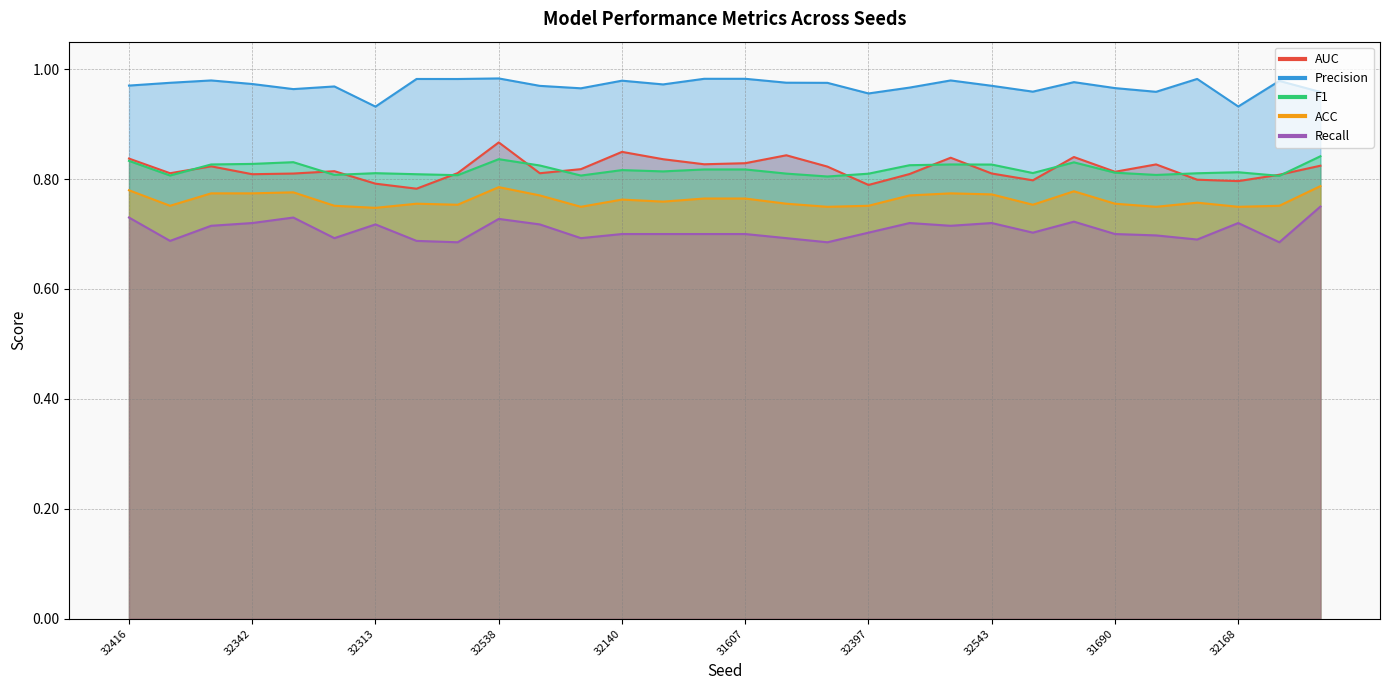

What is the minimum value for AUC?

0.8